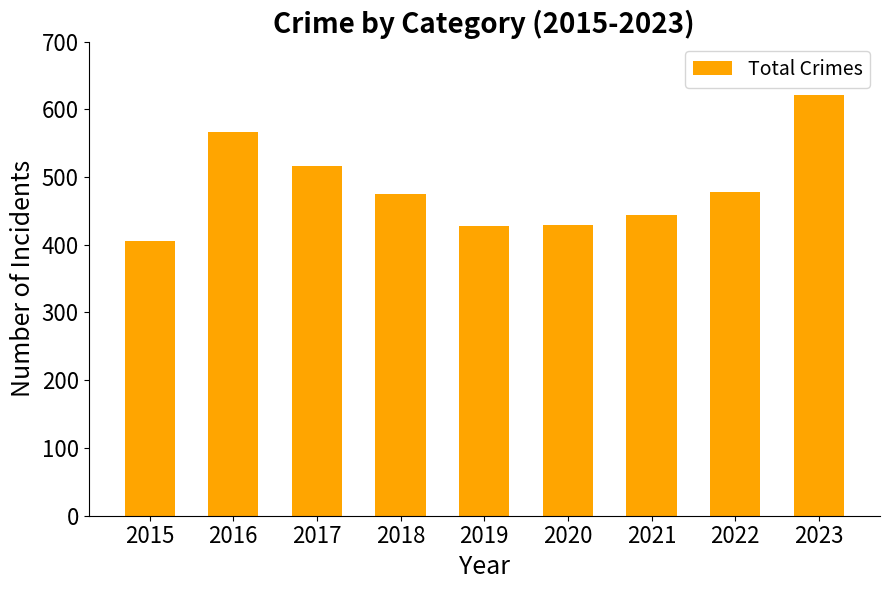

Are the bars horizontal?

No